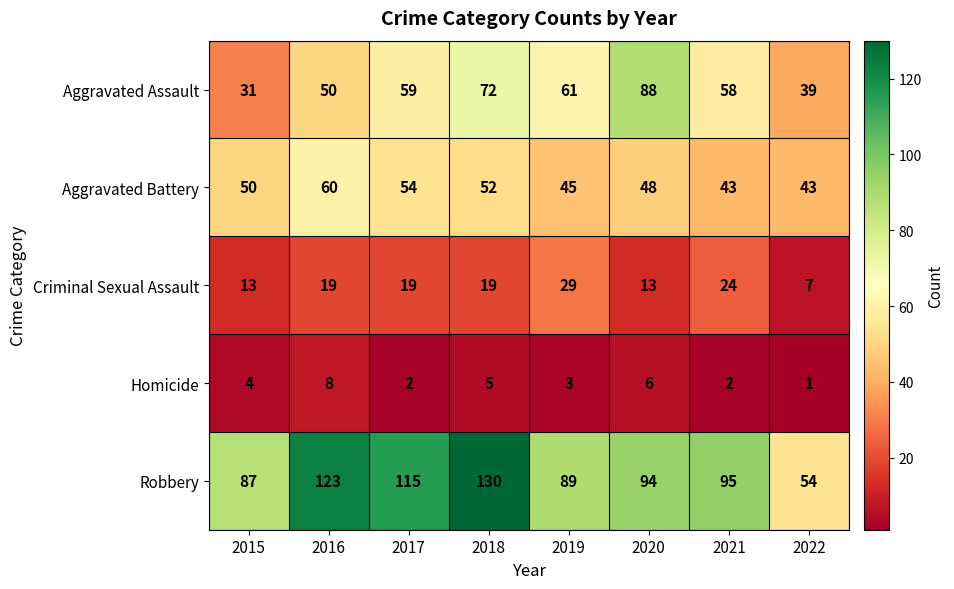

Which category has the highest value across all series?

2018